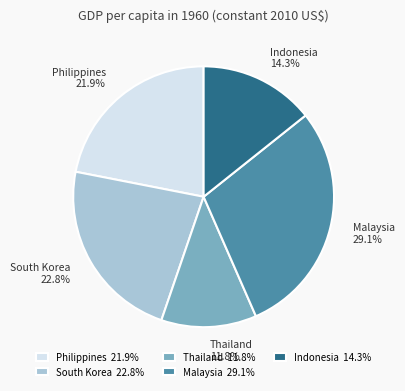

Which slice is the smallest?

Thailand